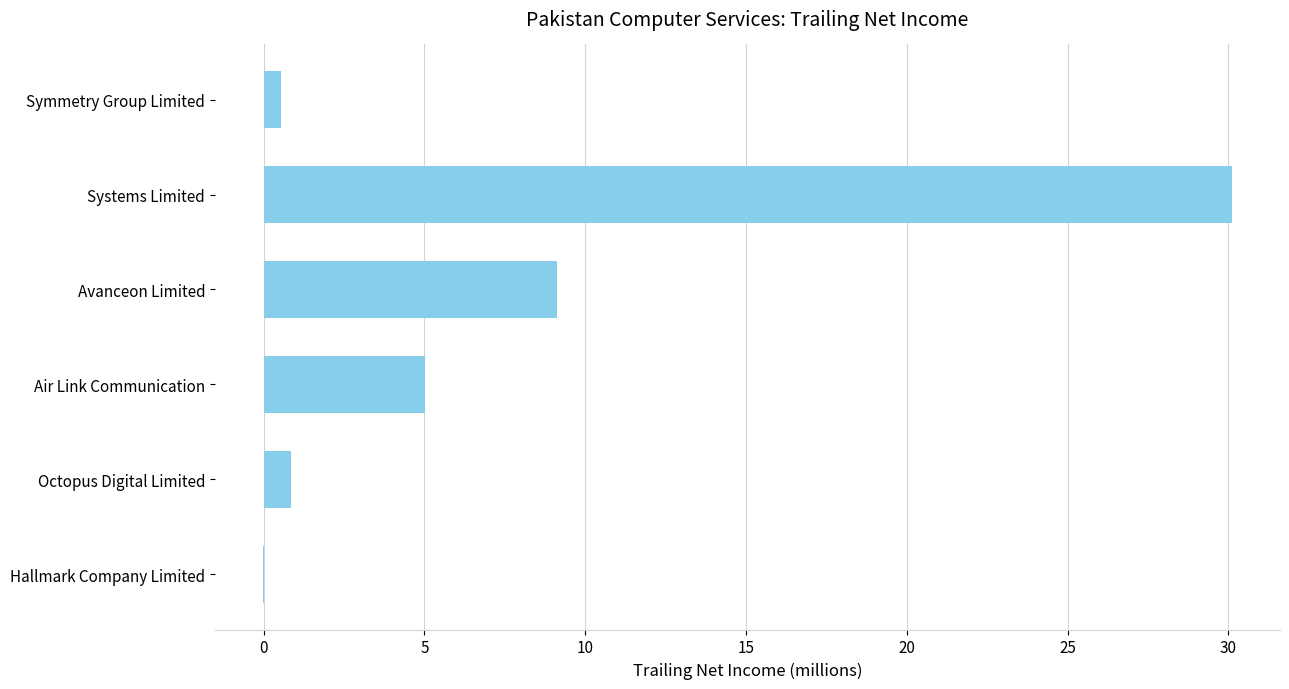

What is the maximum value shown in the chart?

30.1